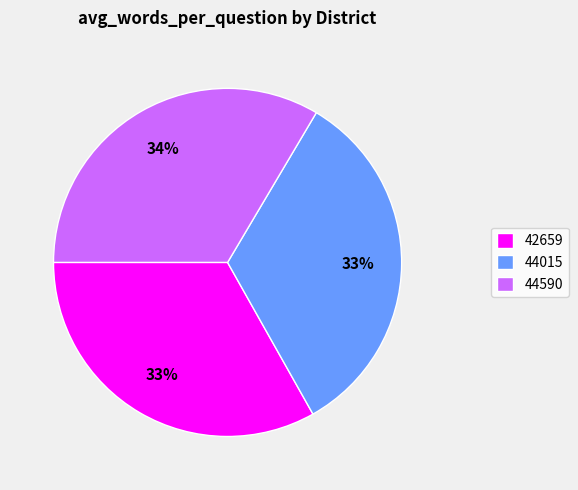

To the nearest percent, what percentage of the pie is 44015?

33%